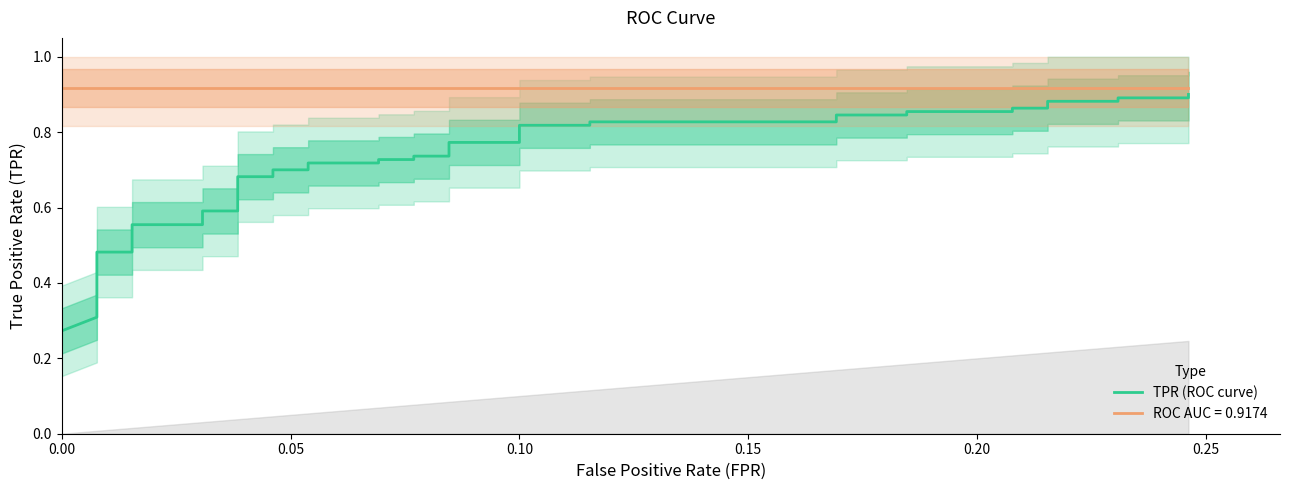

What is the average value?

0.7